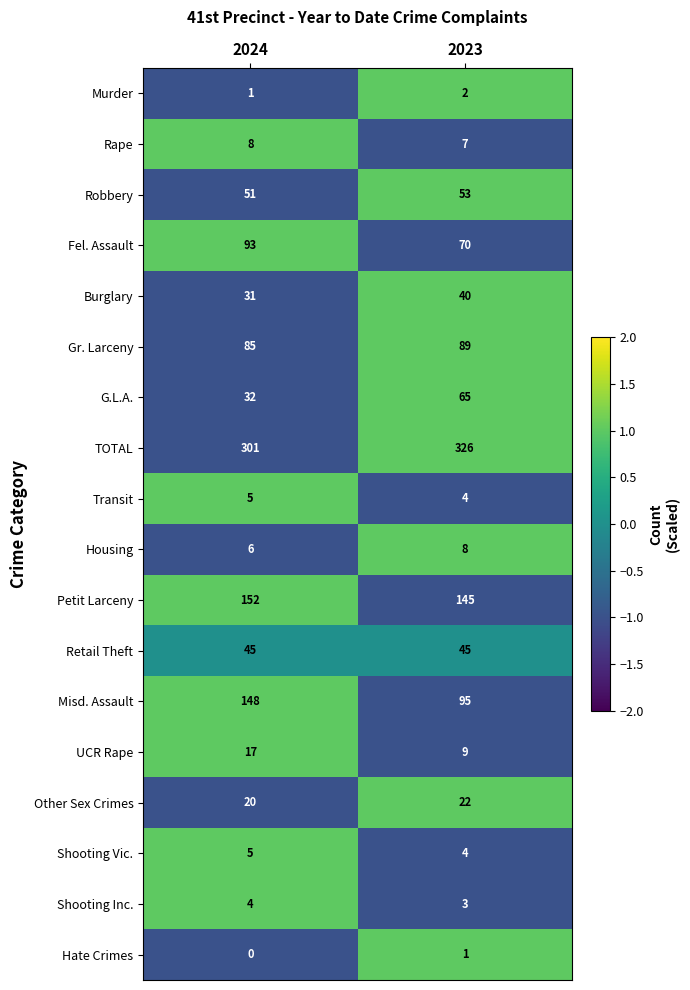

At how many categories does at least one series exceed 0?

2